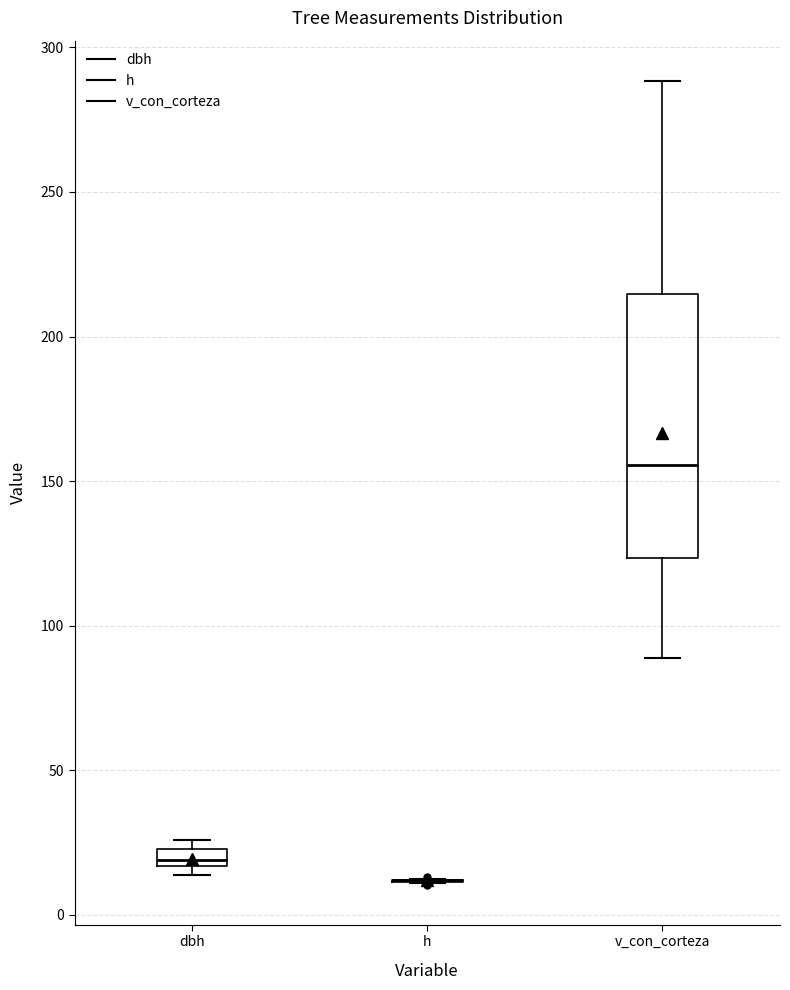

Where does the upper whisker of the box for v_con_corteza end on the y-axis? The values are not printed on the chart, so give them approximately, as read against the axis.

290